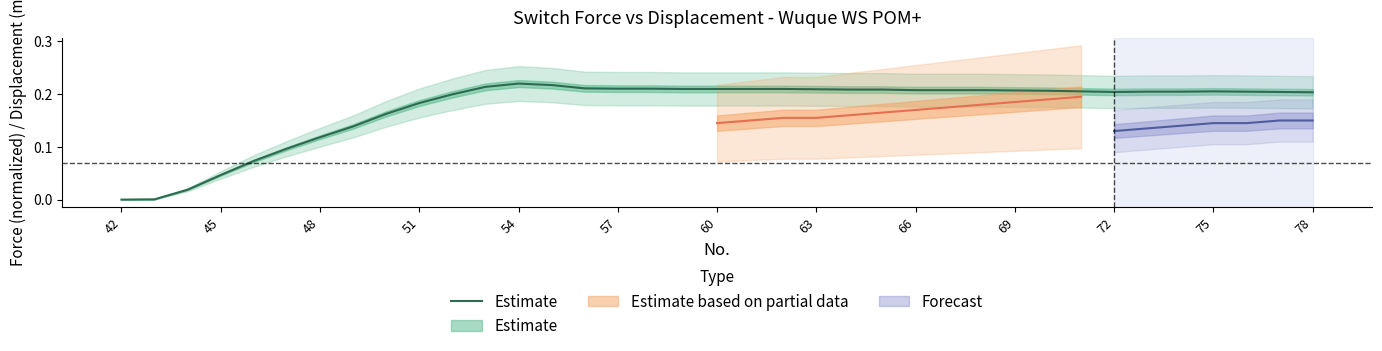

Where is the data nearest to the value 0?

42